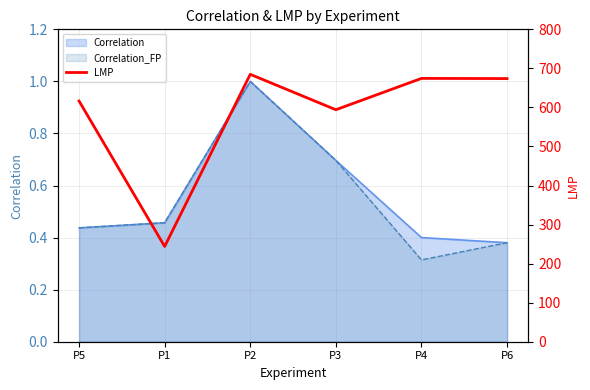

At which label is Correlation_FP closest to 0?

P4